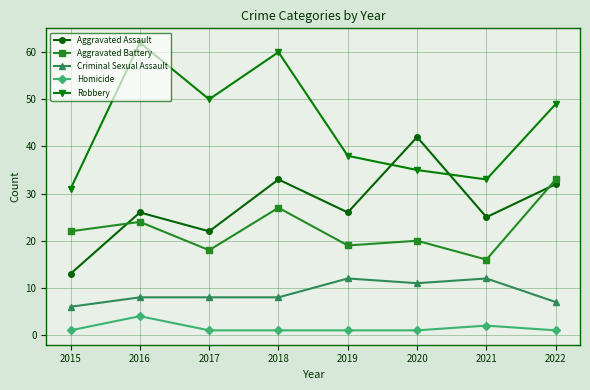

At which category is the sum across all series the highest?

2018